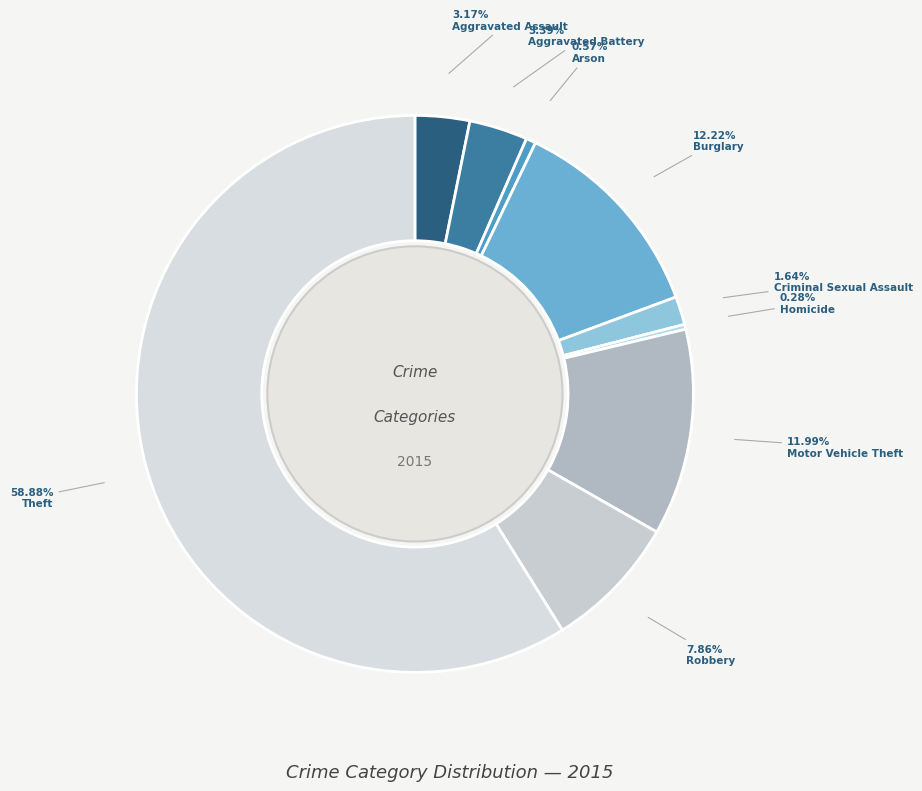

Which slice is the smallest?

Homicide